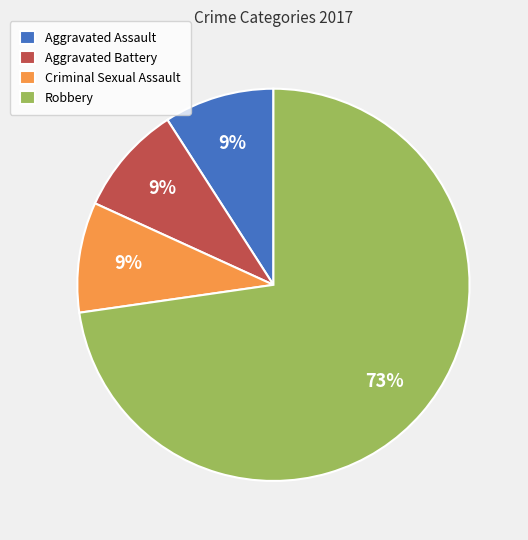

Which slice is the largest?

Robbery